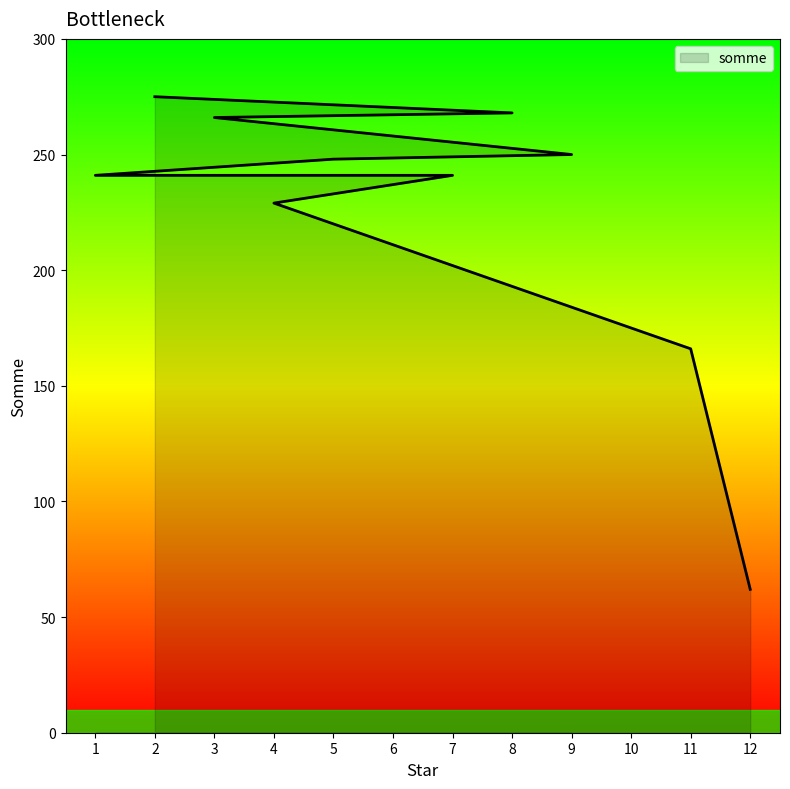

True or false: the data has more than 1 interior local peaks.

False